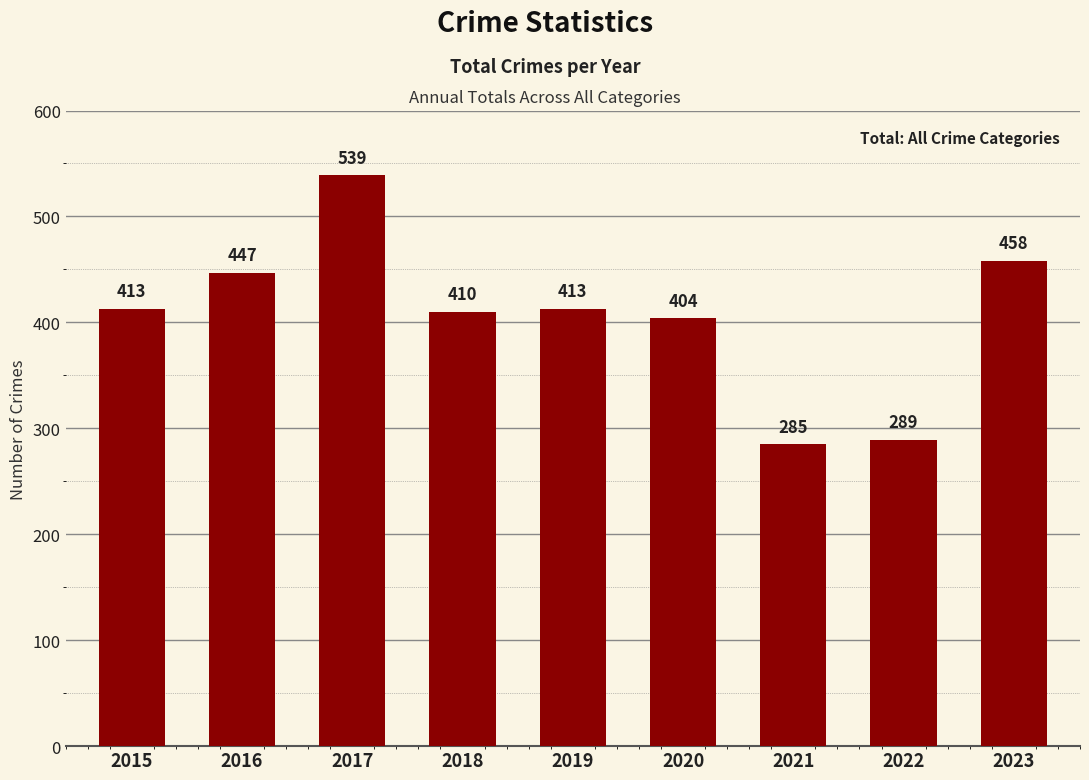

What is the approximate value at 2022, to the nearest 5?

290